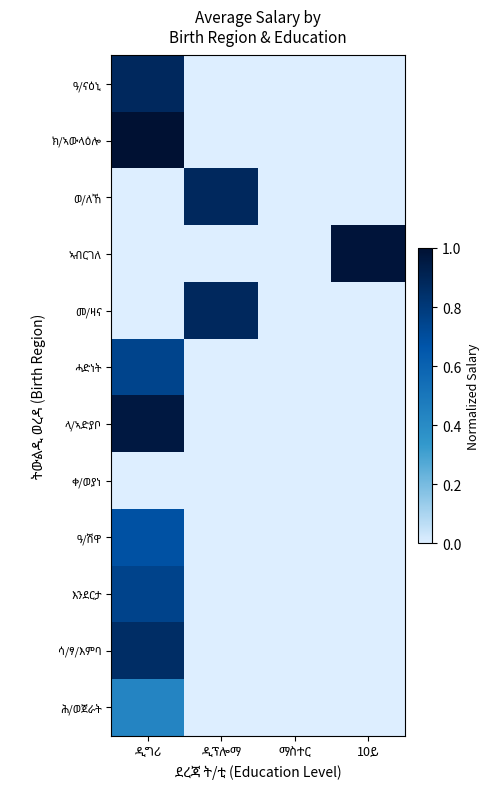

The value of እንደርታ at ዲፕሎማ is -0.5. True or false?

False